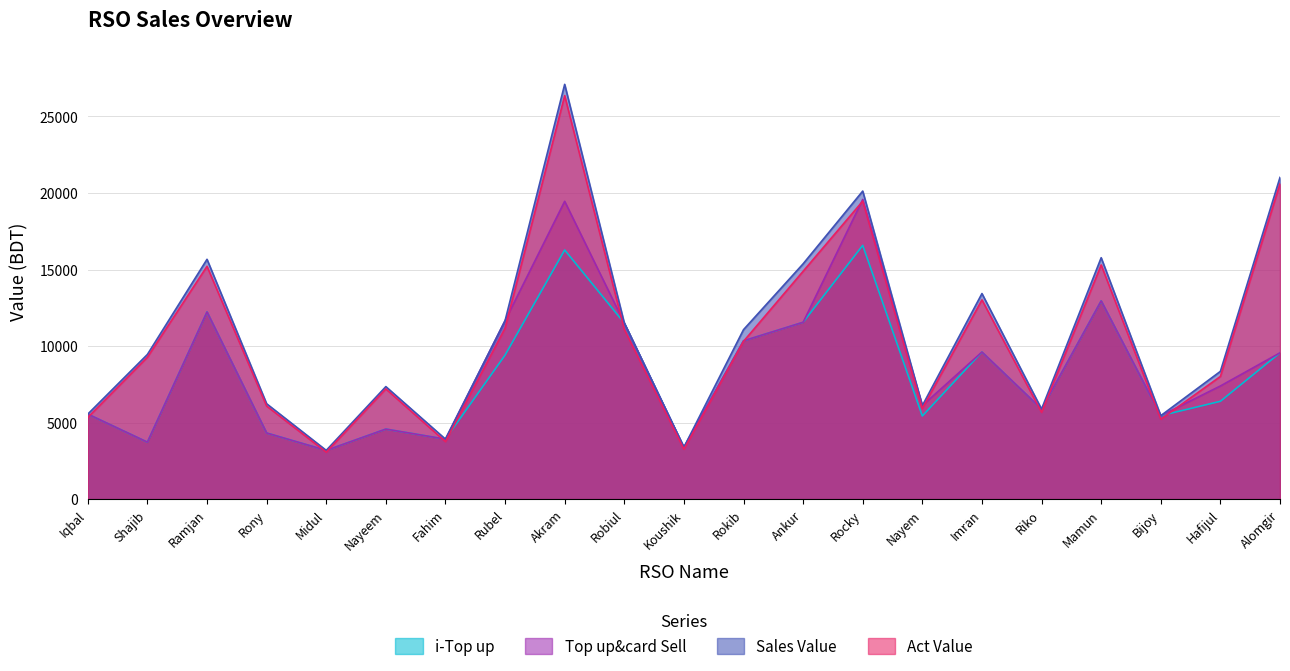

Where is Sales Value nearest to the value 15141?

Ankur